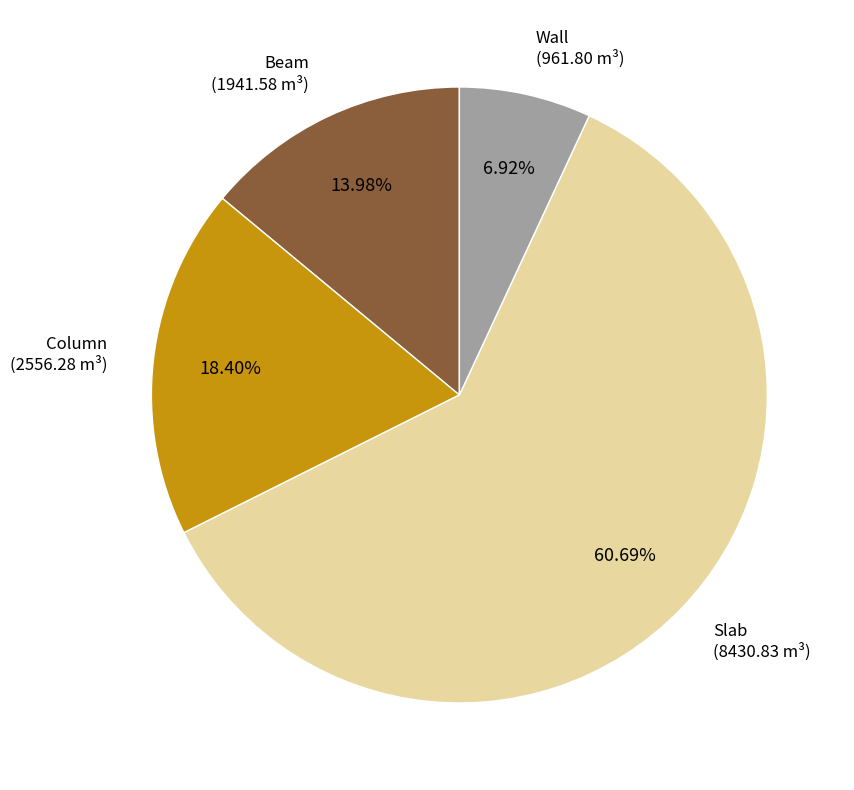

Count the number of slices in the pie.

4